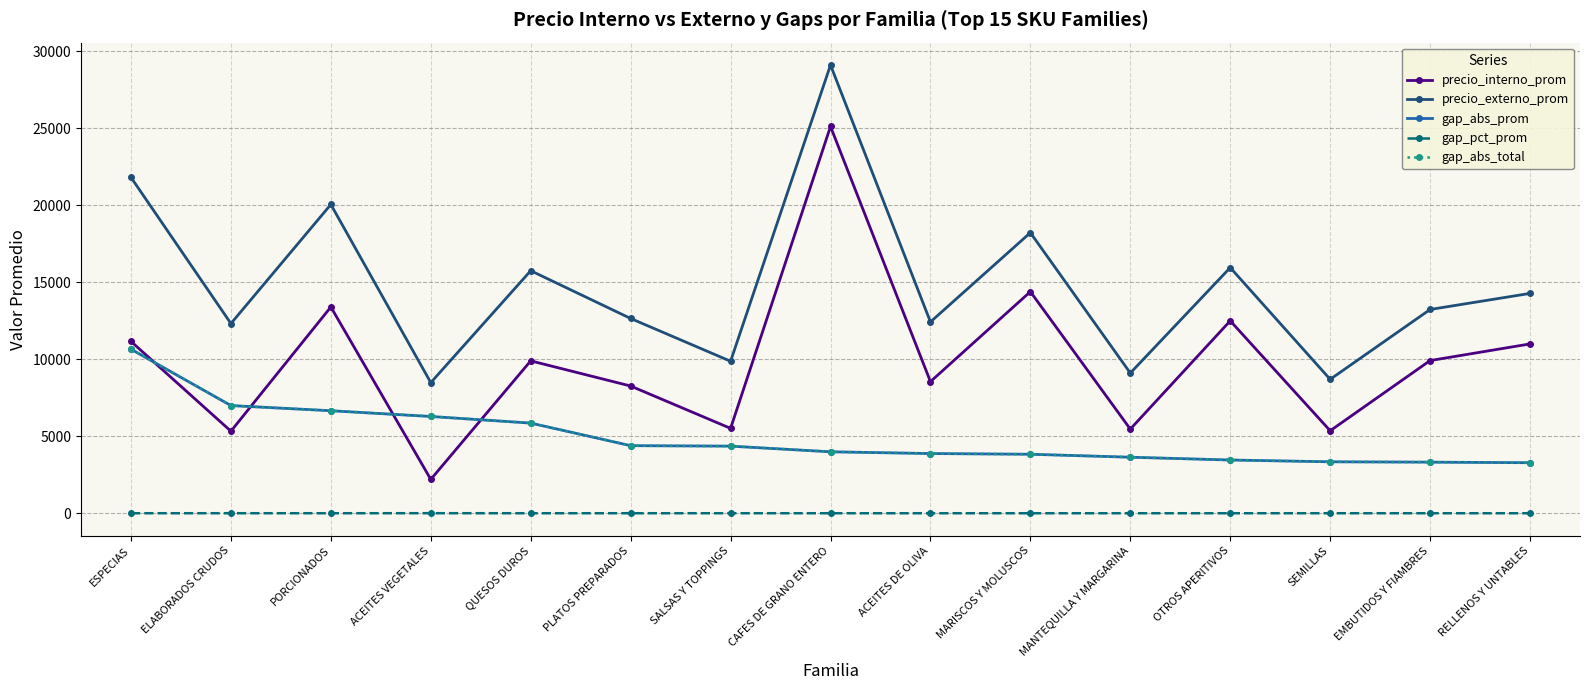

Rank the series at PORCIONADOS from lowest to highest value.

gap_pct_prom, gap_abs_prom, gap_abs_total, precio_interno_prom, precio_externo_prom